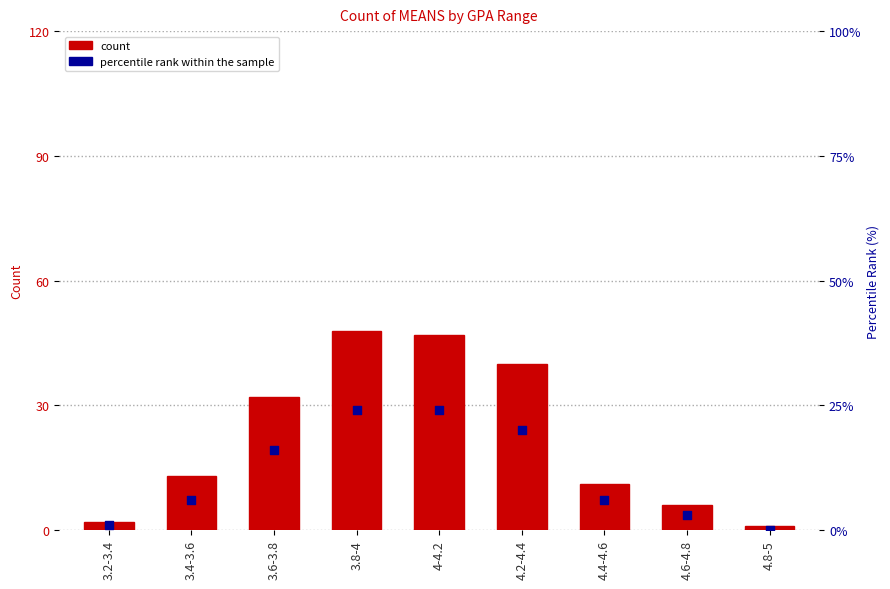

At how many categories does at least one series exceed 37?

3